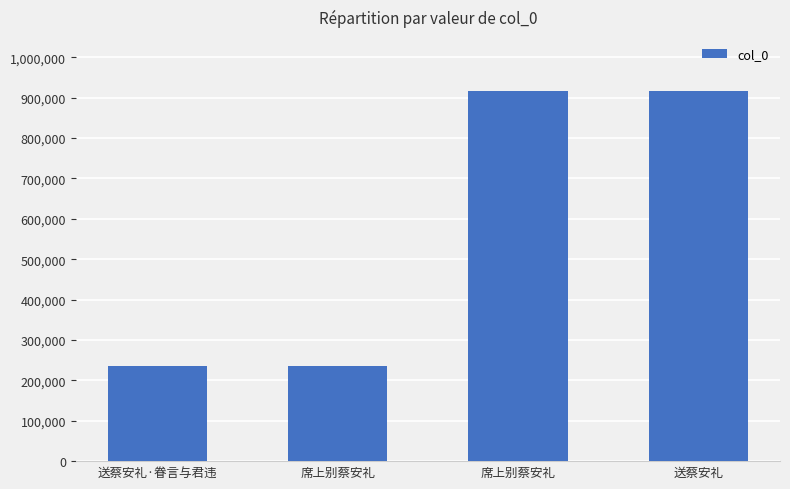

List the labels in order of value, smallest first.

送蔡安礼·眷言与君违, 席上别蔡安礼, 席上别蔡安礼, 送蔡安礼